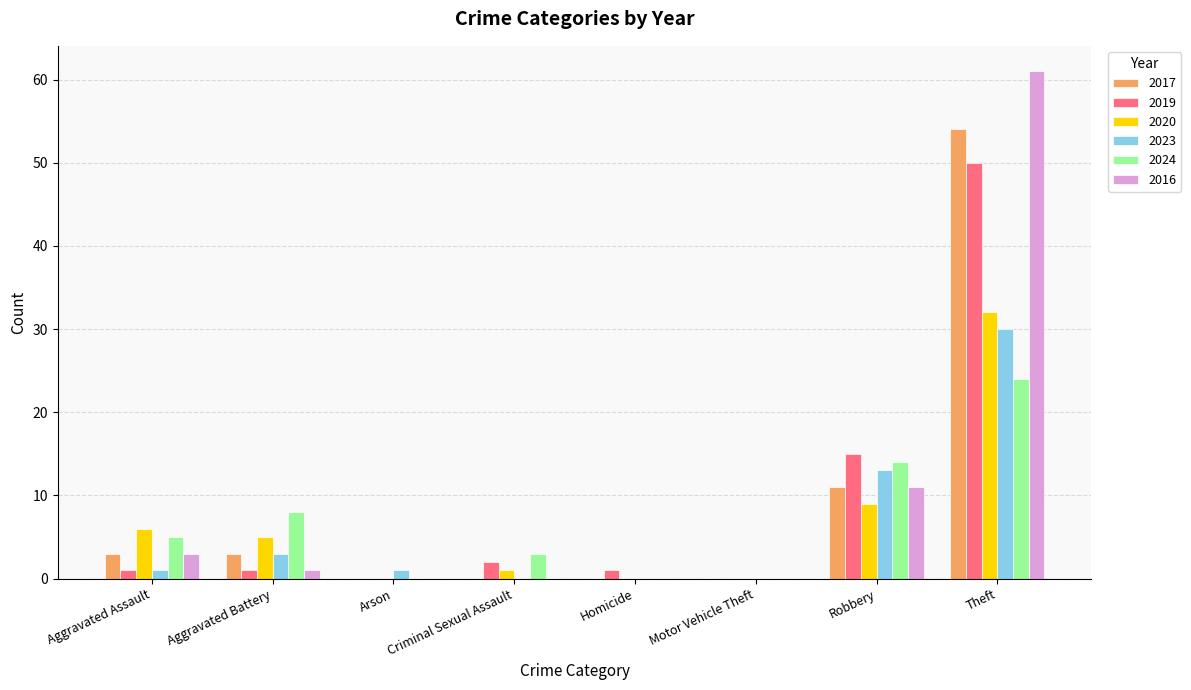

Are the bars grouped side by side (vs. stacked)?

Yes